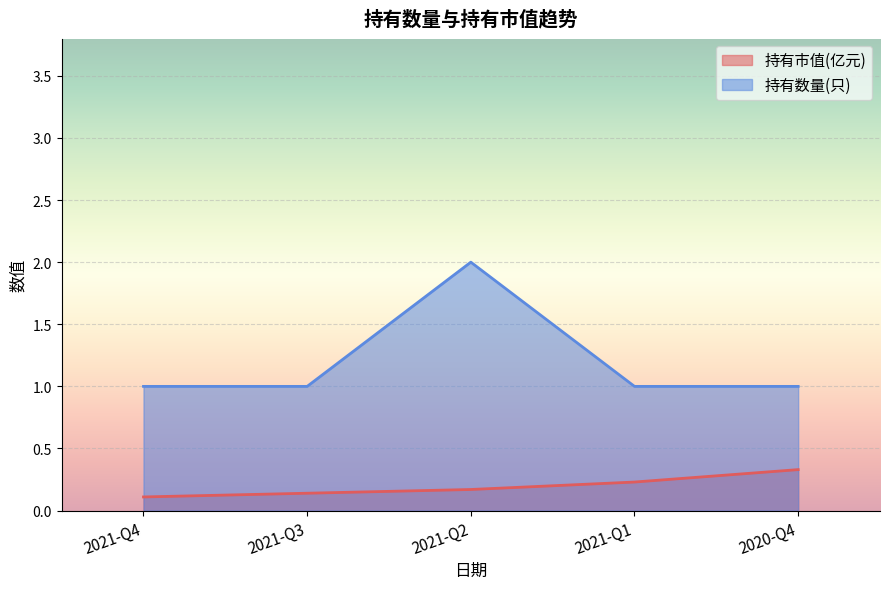

Reading left to right, list all the values displayed in this chart.

持有市值(亿元): 2021-Q4=0.1	2021-Q3=0.1	2021-Q2=0.2	2021-Q1=0.2	2020-Q4=0.3
持有数量(只): 2021-Q4=1.0	2021-Q3=1.0	2021-Q2=2.0	2021-Q1=1.0	2020-Q4=1.0